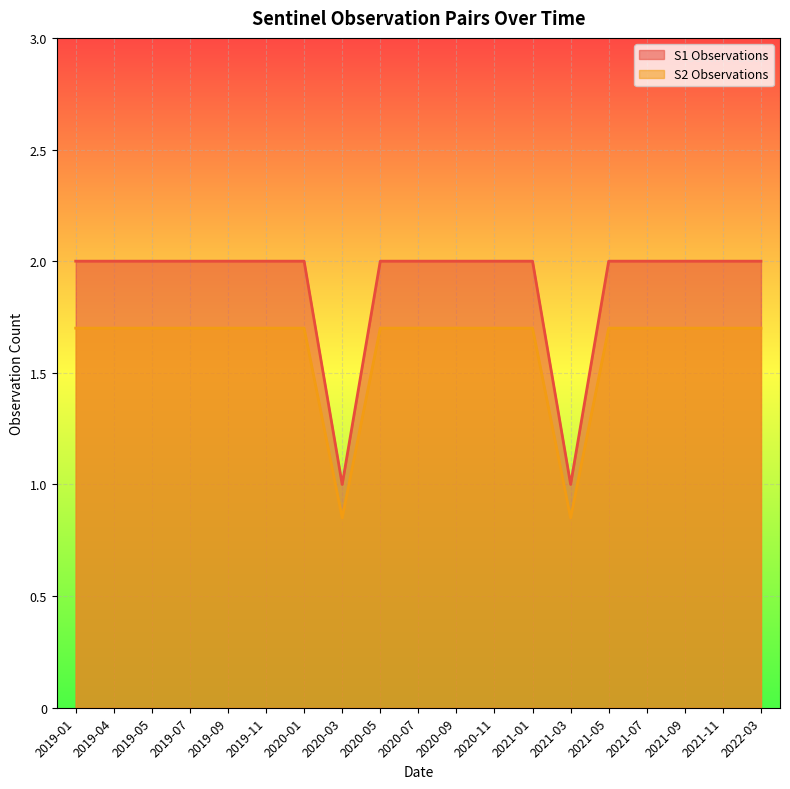

Reading left to right, what are all the values shown in this chart?

S1 Observations: 2.0	2.0	2.0	2.0	2.0	2.0	2.0	1.0	2.0	2.0	2.0	2.0	2.0	1.0	2.0	2.0	2.0	2.0	2.0
S2 Observations: 1.7	1.7	1.7	1.7	1.7	1.7	1.7	0.8	1.7	1.7	1.7	1.7	1.7	0.8	1.7	1.7	1.7	1.7	1.7